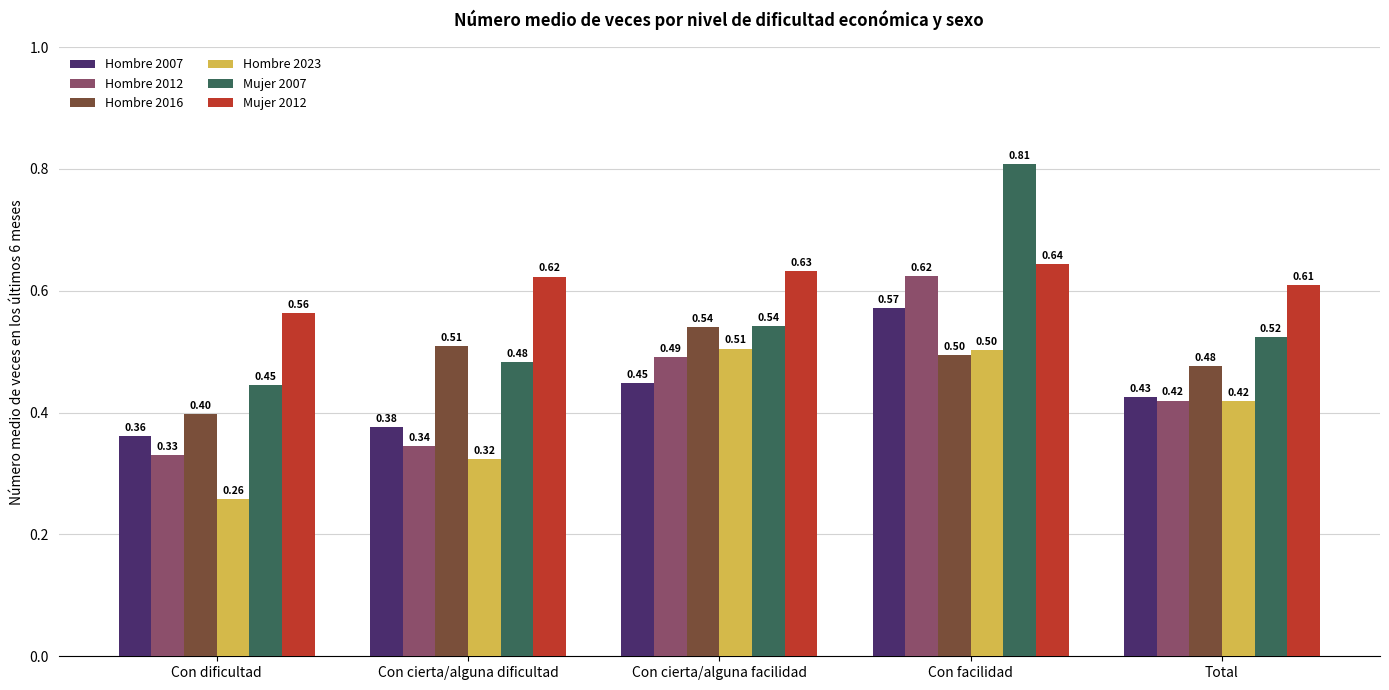

List the labels in order of Hombre 2023 value, smallest first.

Con dificultad, Con cierta/alguna dificultad, Total, Con facilidad, Con cierta/alguna facilidad